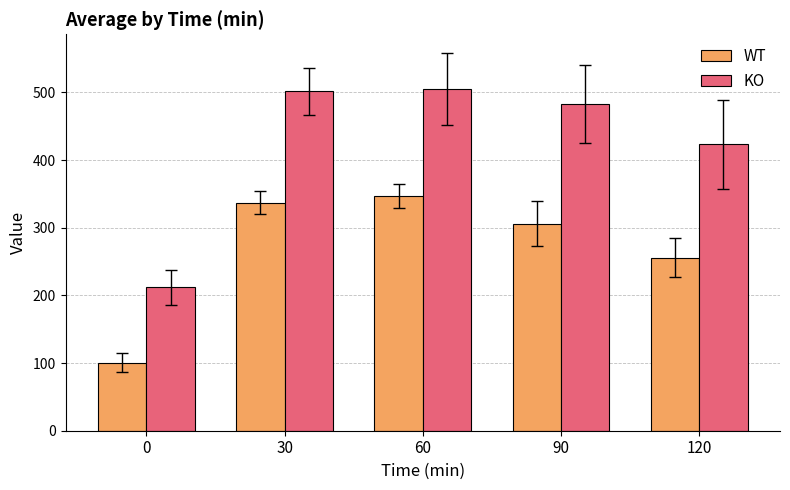

Is it true that WT equals 100.4 at 0?

True